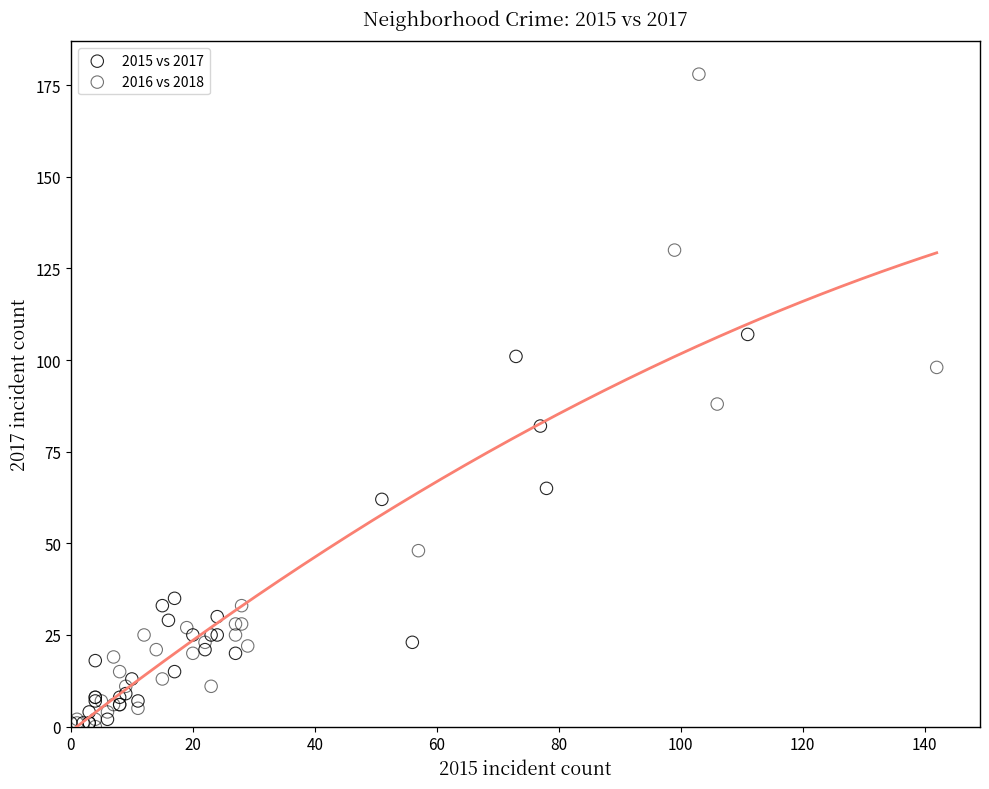

Which series has the largest Y range (max minus min)?

2016 vs 2018